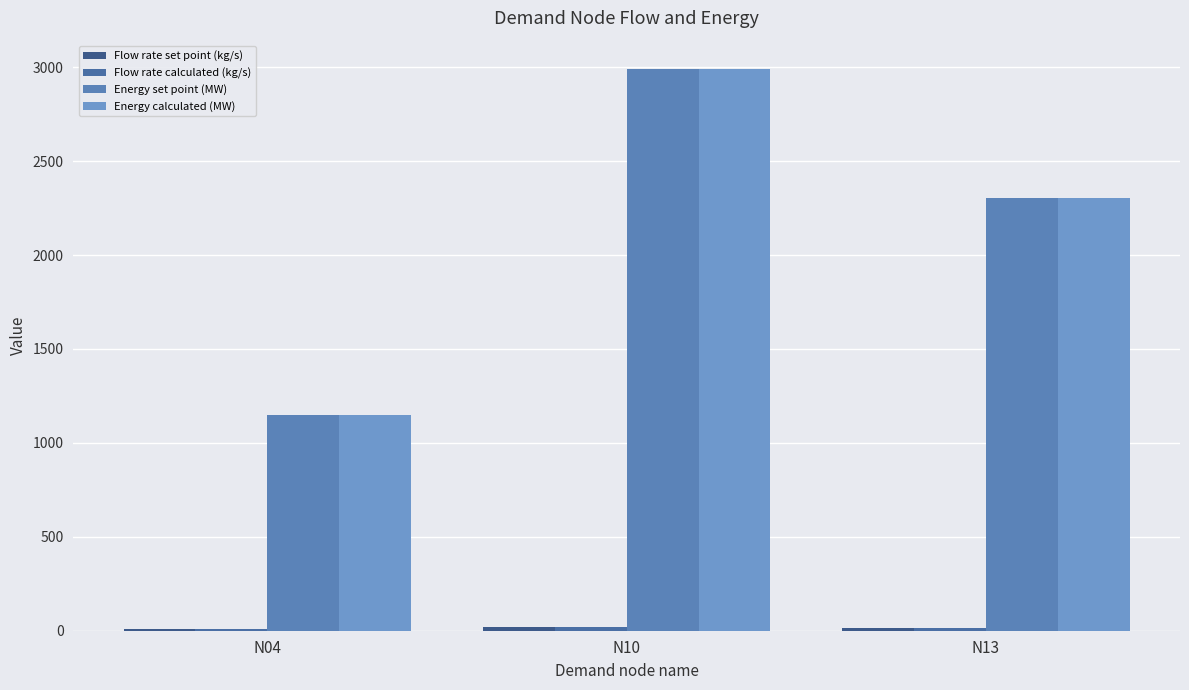

What is the difference between the highest and lowest values at N10?

2970.3